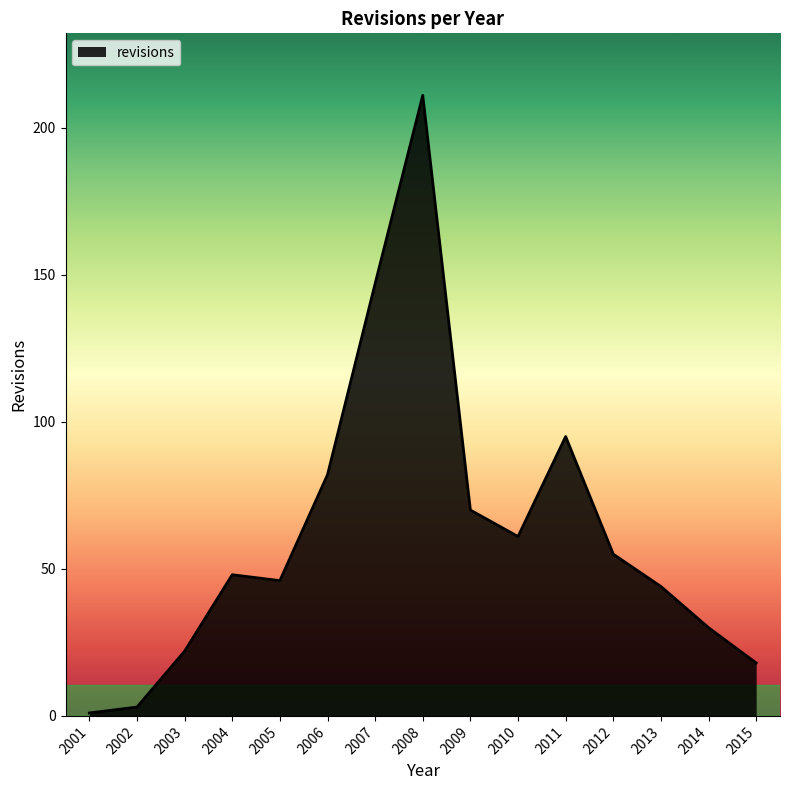

What is the maximum value shown in the chart?

211